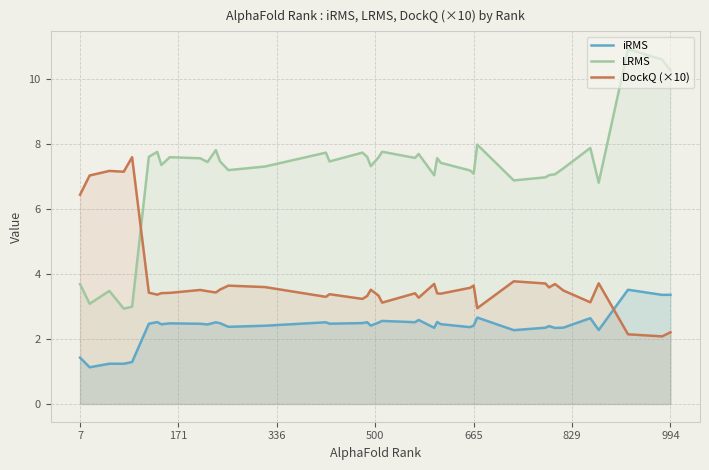

True or false: iRMS has more than 1 points higher than both neighbors.

True